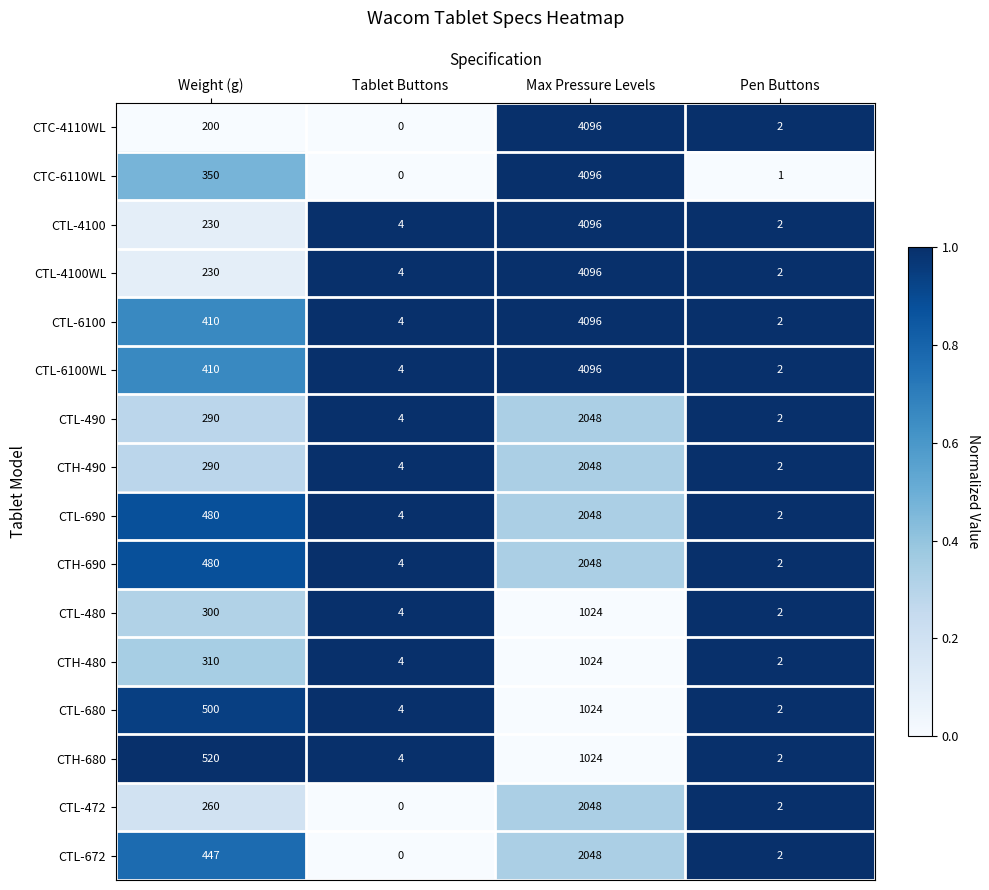

How many data points does each series have?

4